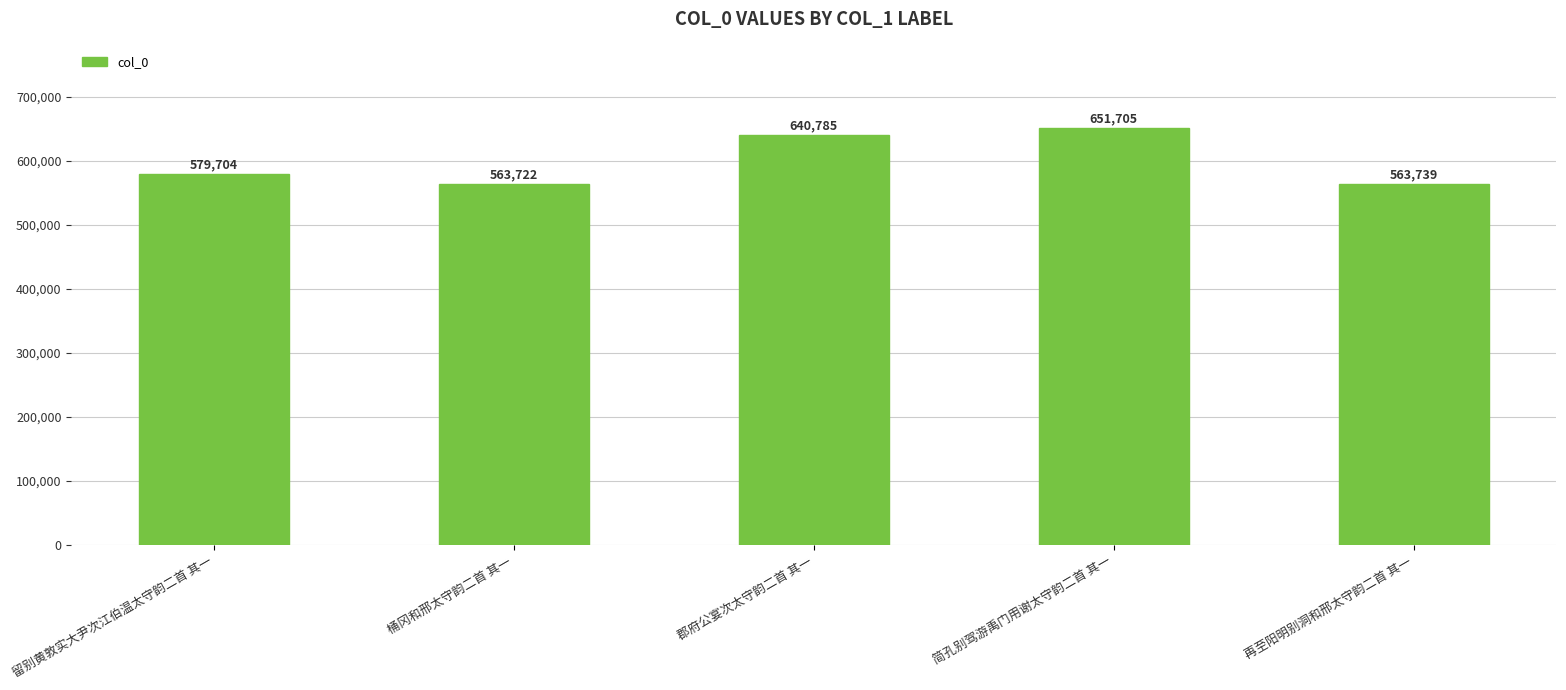

What is the approximate value at 留别黄敦实大尹次江伯温太守韵二首 其一?

579704